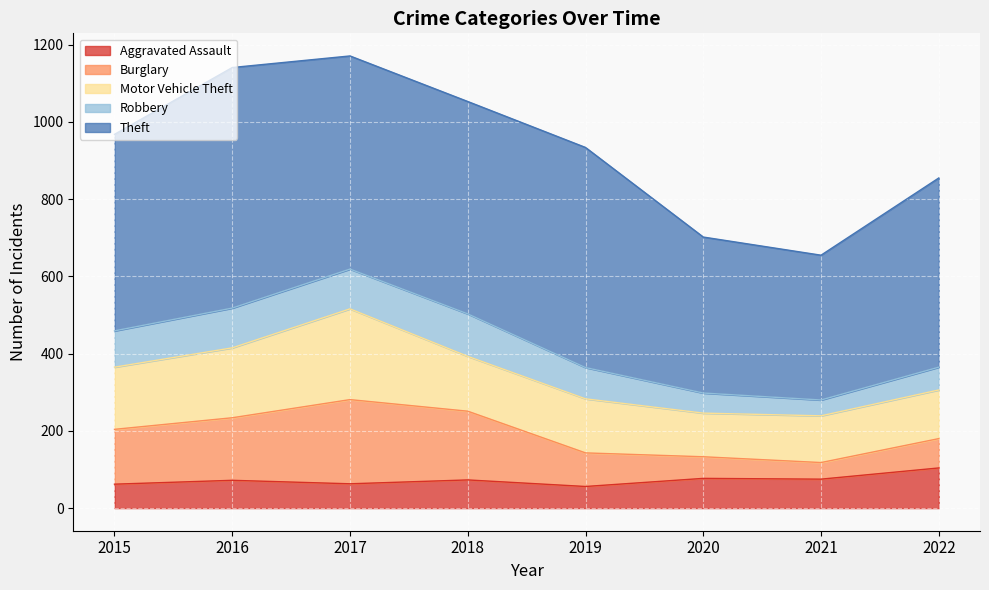

What is the minimum value shown in the chart?

41